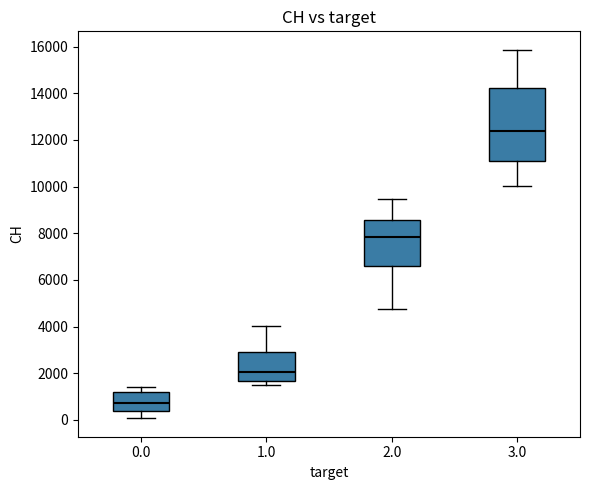

Which box has the highest median line?

3.0